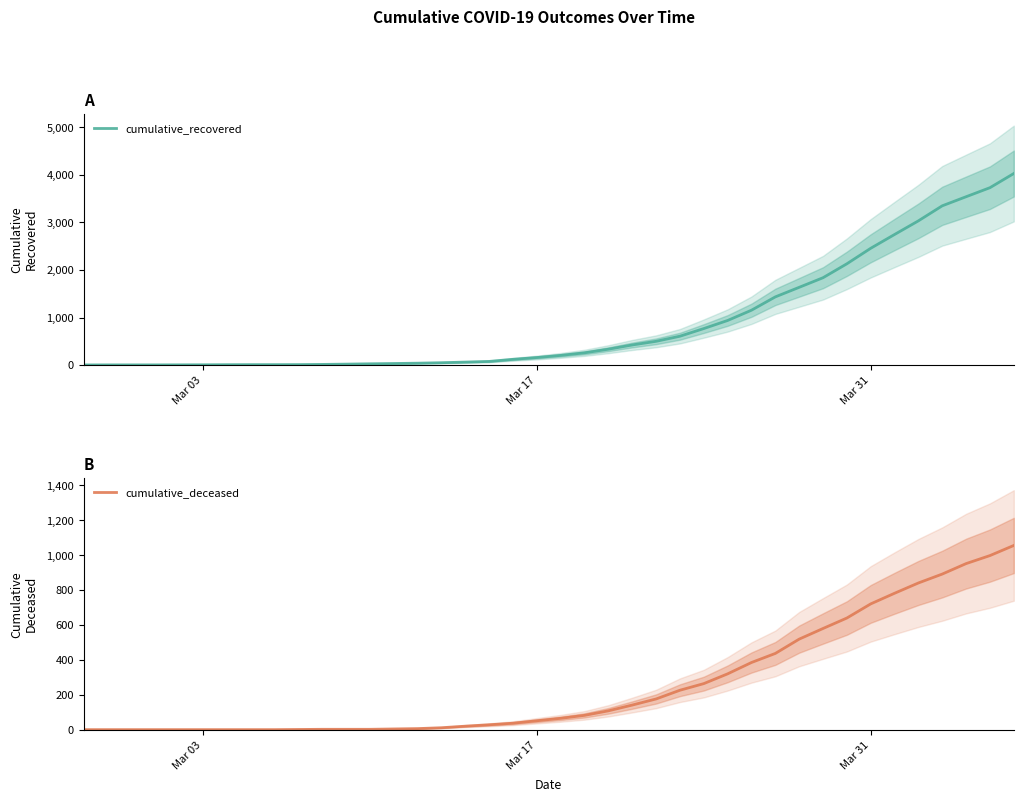

Is it true that cumulative_deceased equals 721 at Mar 31?

True